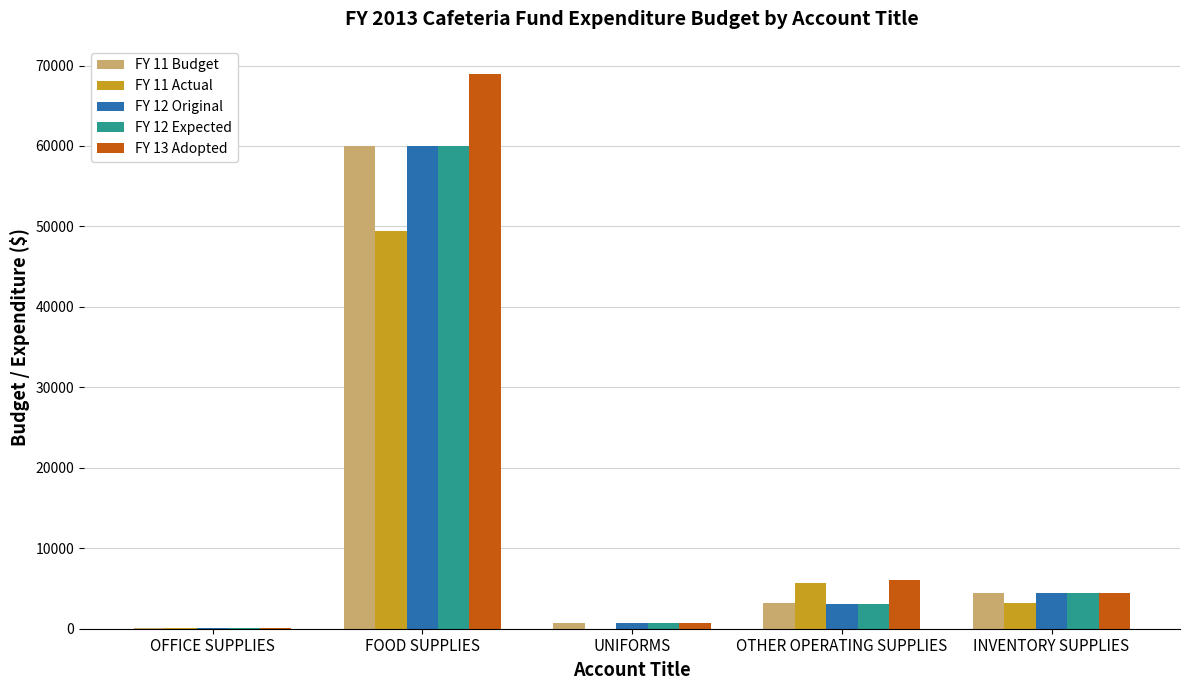

Is the value of FY 11 Budget at INVENTORY SUPPLIES greater than the value of FY 12 Expected at UNIFORMS?

Yes